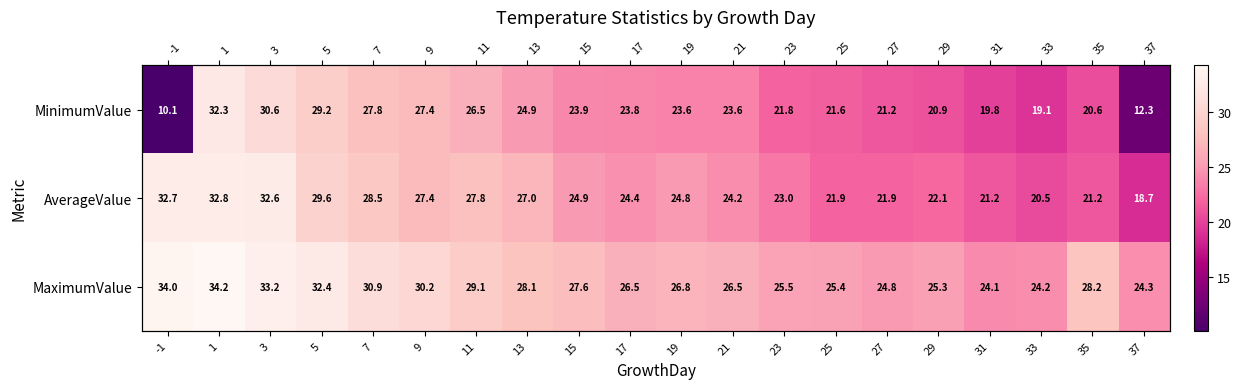

Which category has the highest value in the AverageValue series?

1